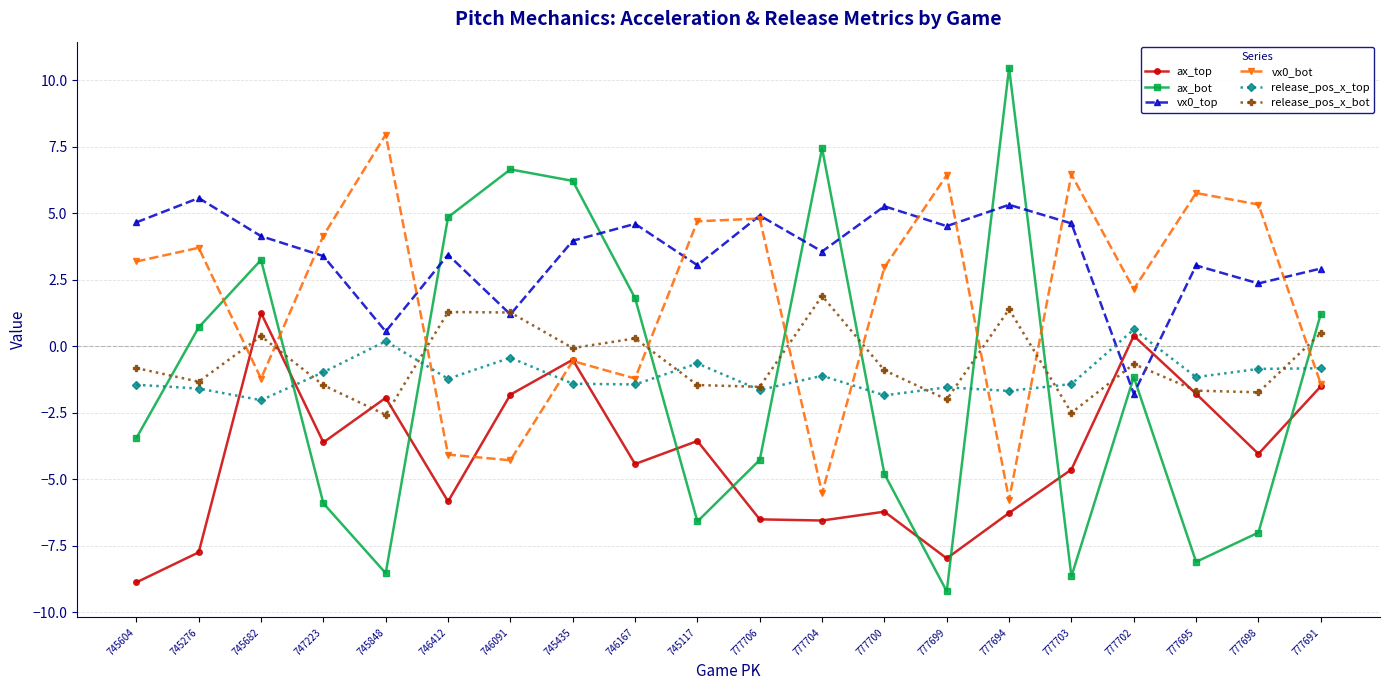

True or false: ax_bot and release_pos_x_bot cross at least once.

True